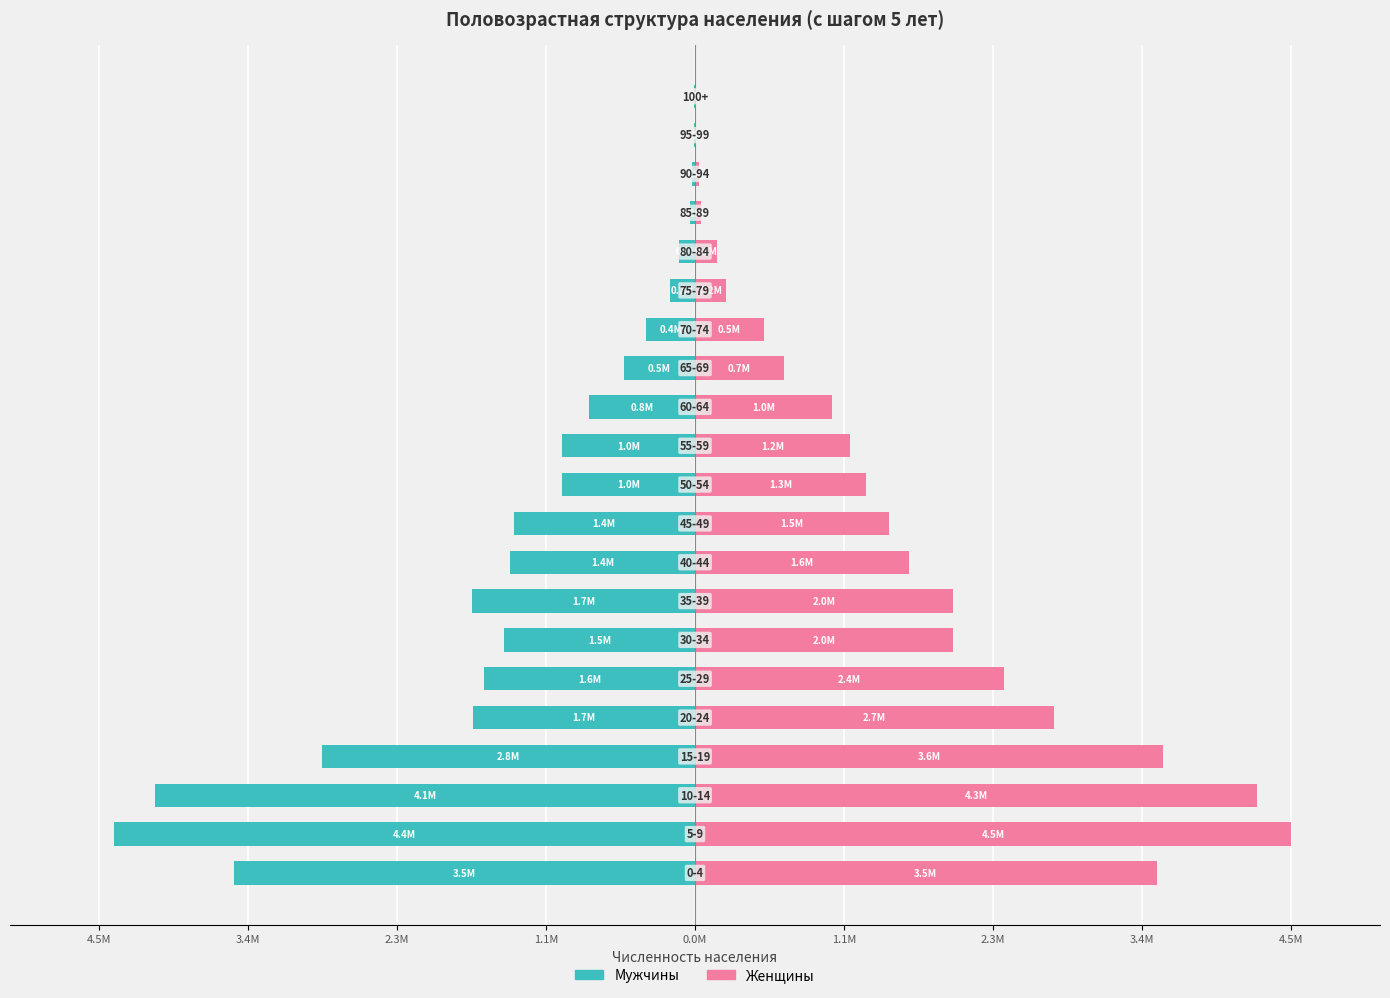

What is the difference between the maximum and minimum values in the Женщины series?

4536756.0